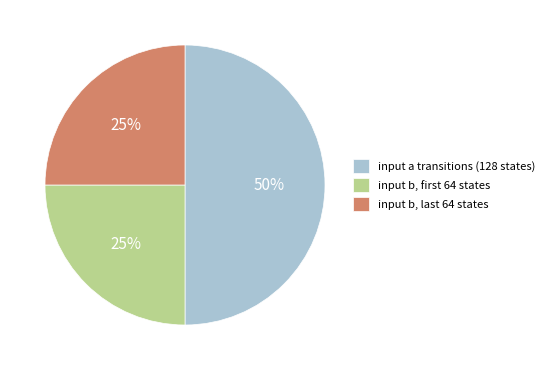

The input a transitions (128 states) slice represents 50% of the pie. True or false?

True